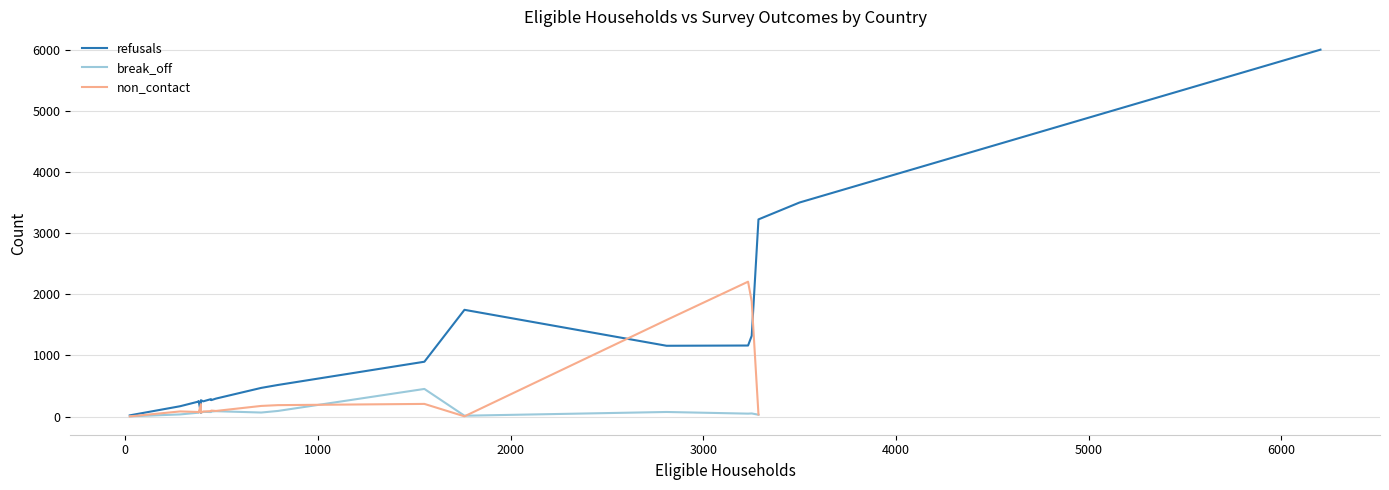

What is the difference between the maximum and minimum values in the refusals series?

5981.0